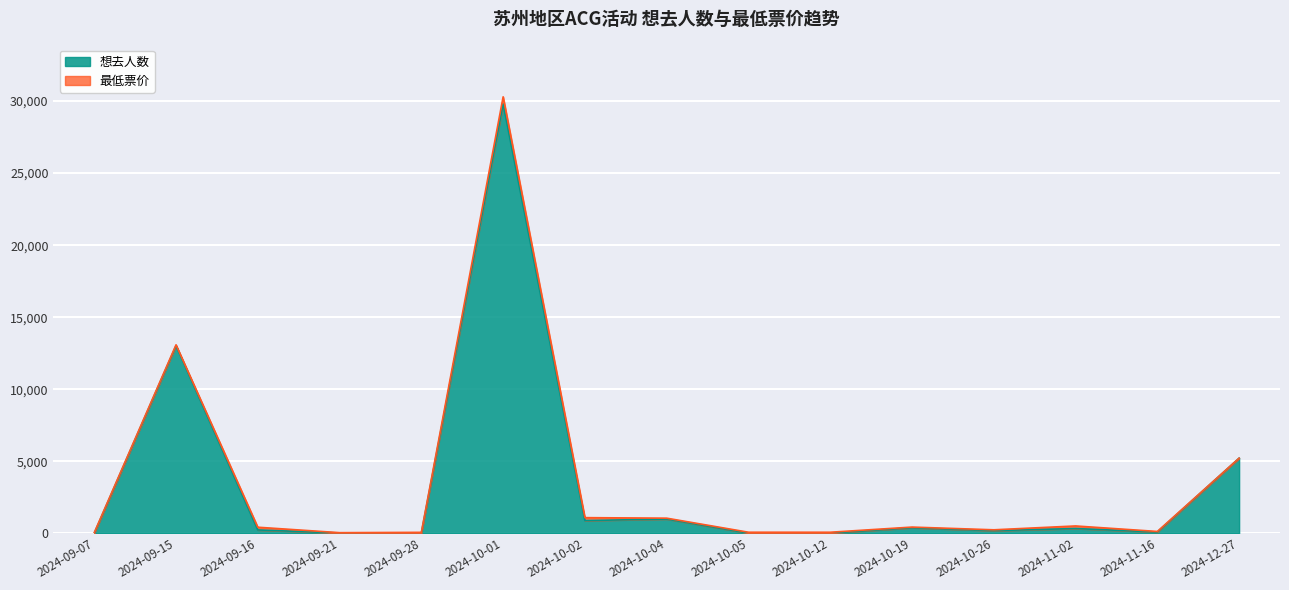

How many points are higher than both their immediate neighbors (excluding endpoints)?

5